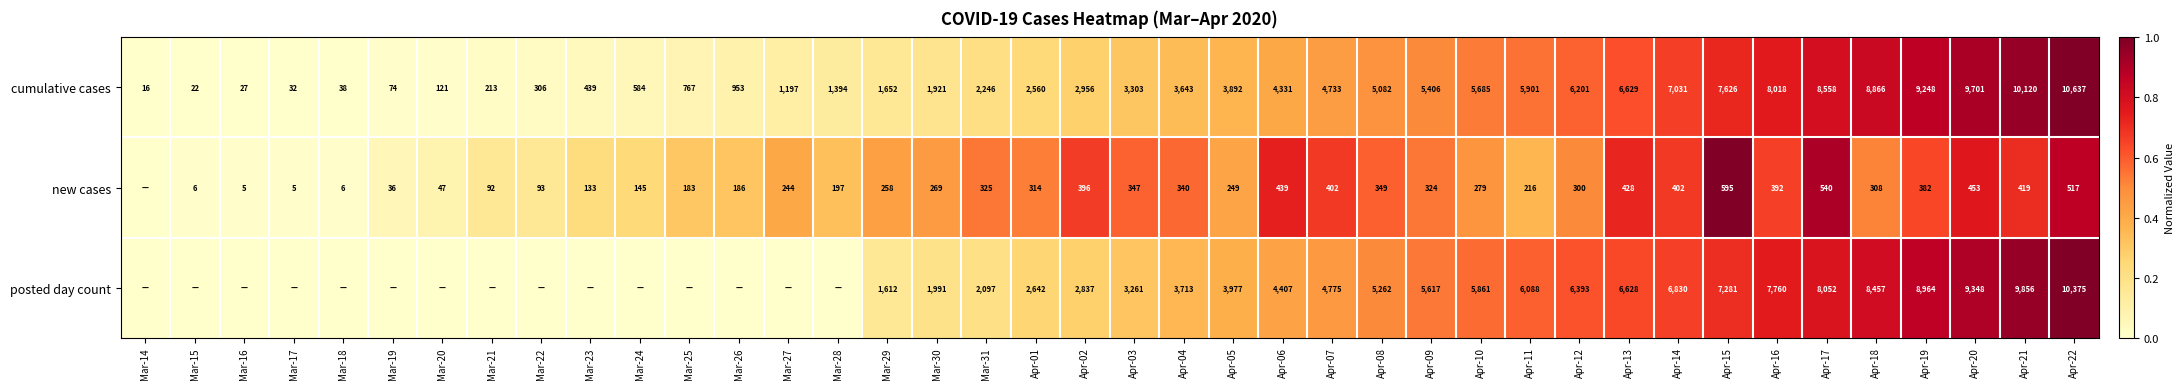

What is the average value of the cumulative cases series?

3803